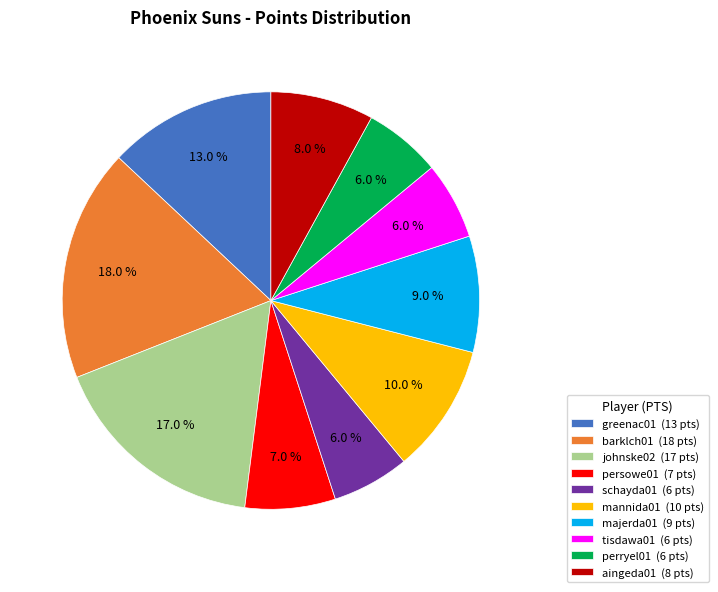

Is there any slice that represents more than half of the pie?

No